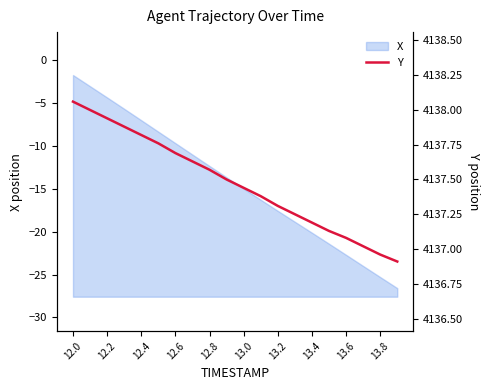

Reading left to right, extract all data points from this chart.

4138.1	4138.0	4137.9	4137.9	4137.8	4137.8	4137.7	4137.6	4137.6	4137.5	4137.4	4137.4	4137.3	4137.2	4137.2	4137.1	4137.1	4137.0	4137.0	4136.9